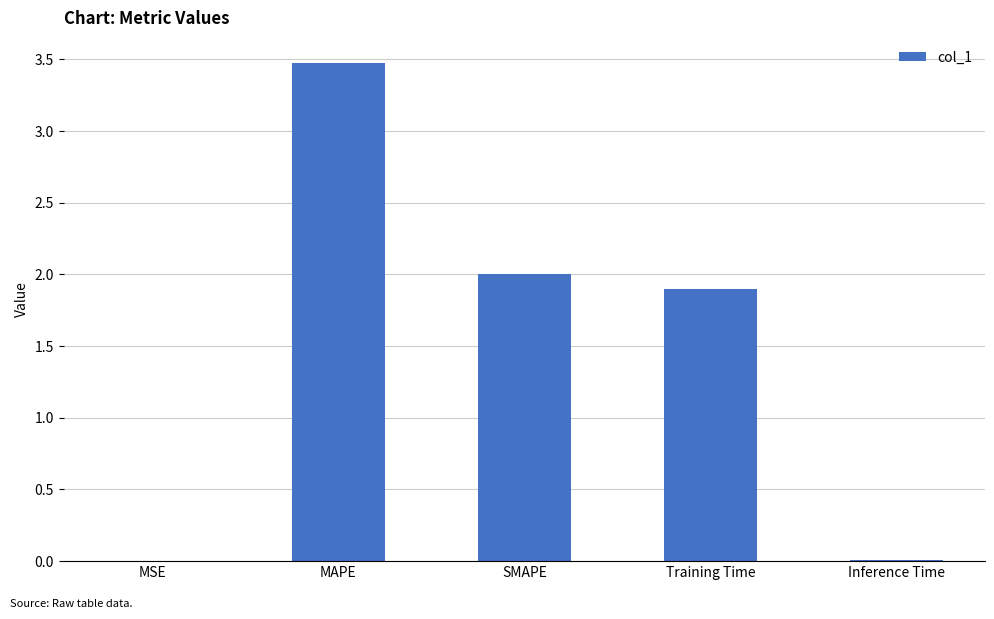

Are the bars horizontal?

No